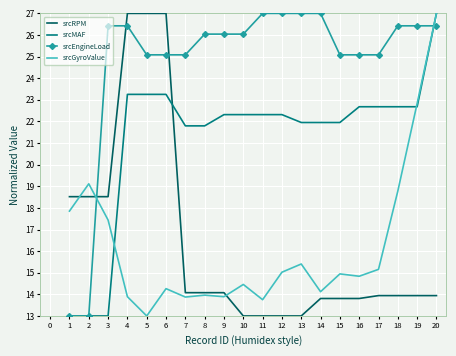

What is the minimum value for srcEngineLoad?

13.0